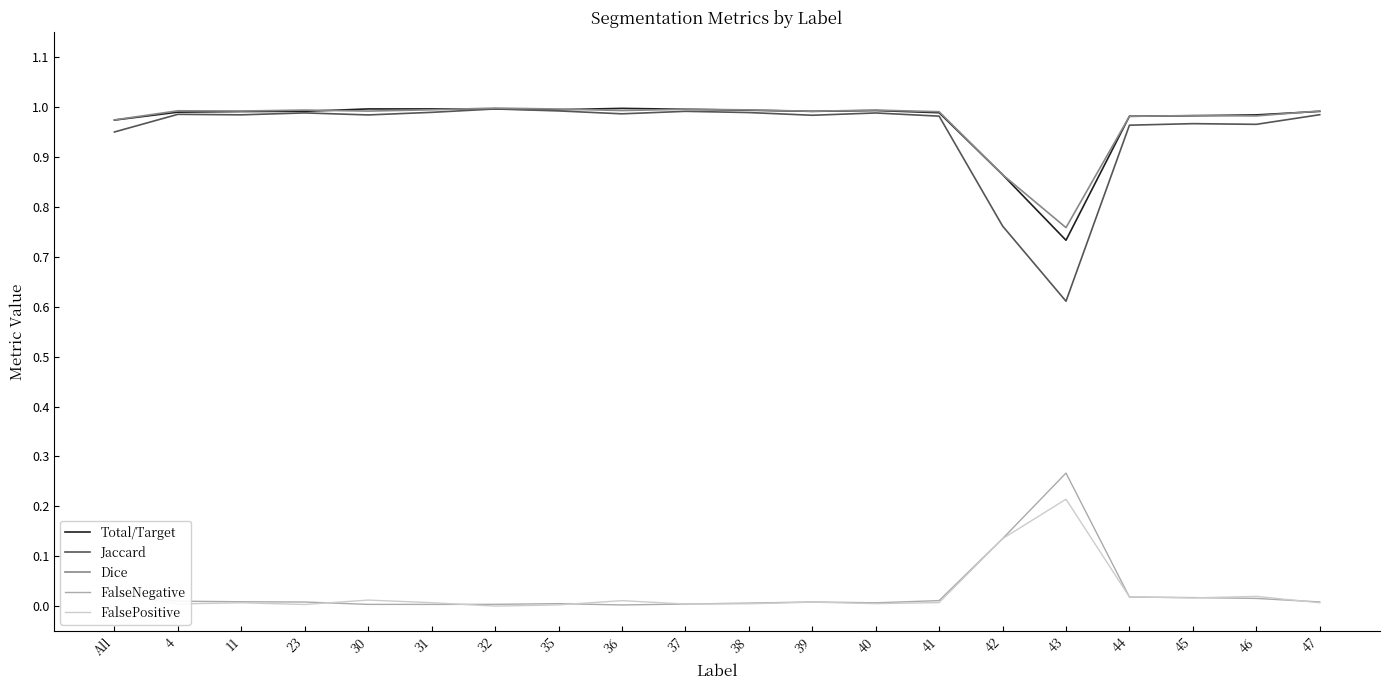

Is it true that Dice equals 1.6 at All?

False